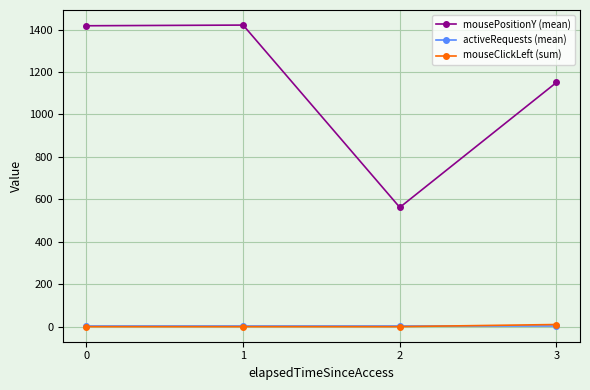

Between 1 and 3, which series saw the biggest shift?

mousePositionY (mean)